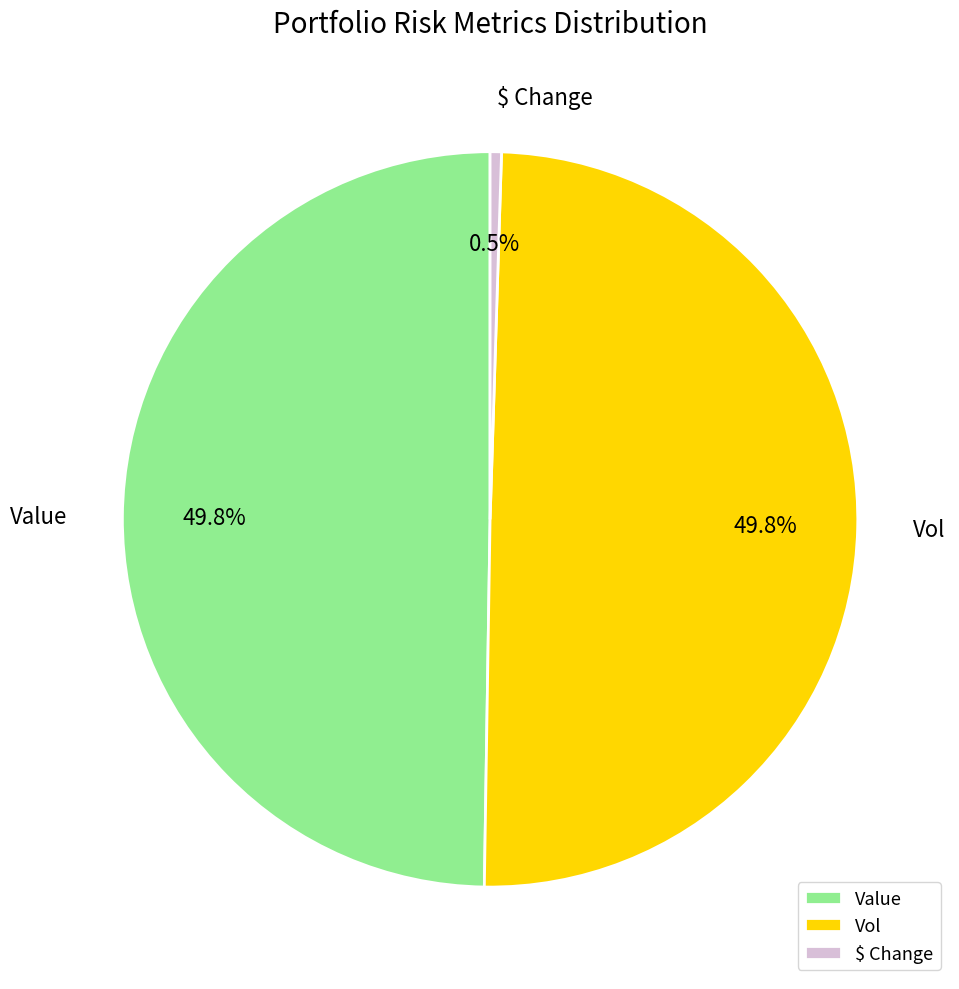

To the nearest percent, what is the combined percentage of Value and Vol?

100%